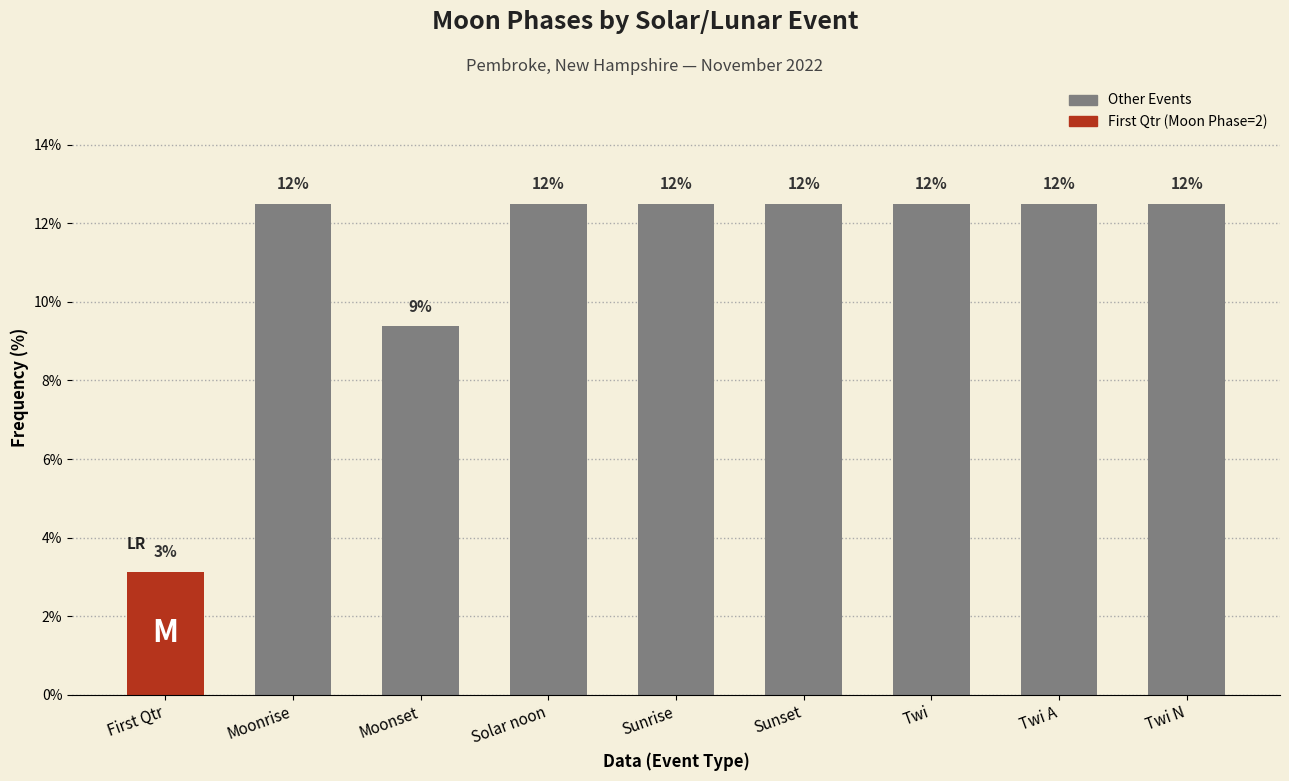

How many bars are there in total?

9